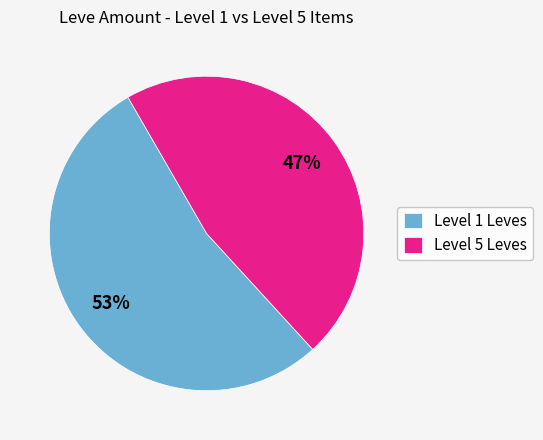

Which category has the smallest portion of the pie?

Level 5 Leves